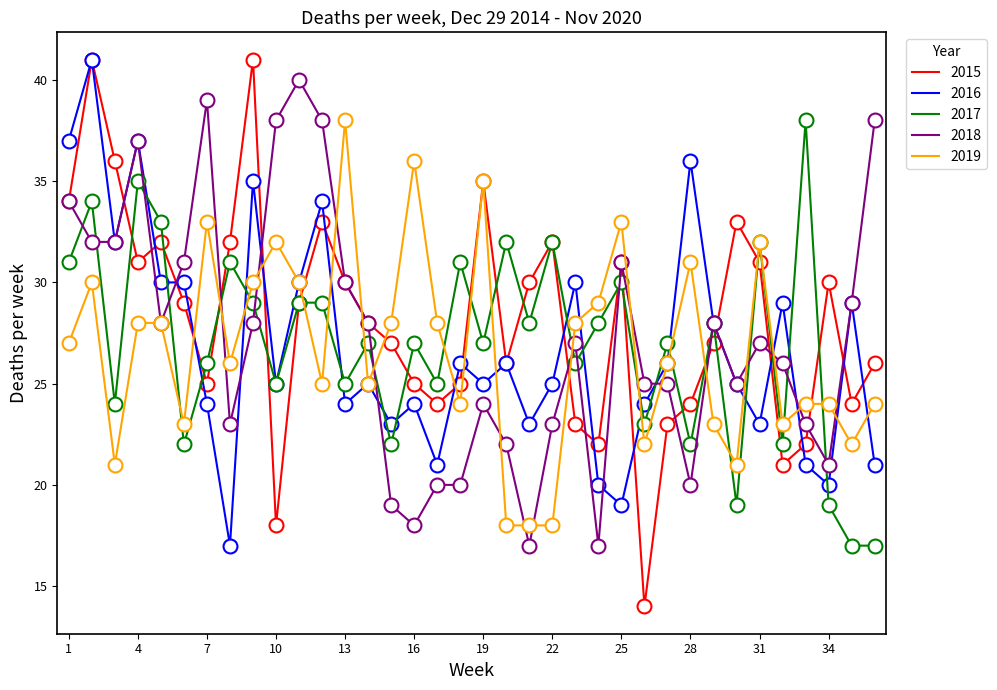

What is the average value of the 2016 series?

27